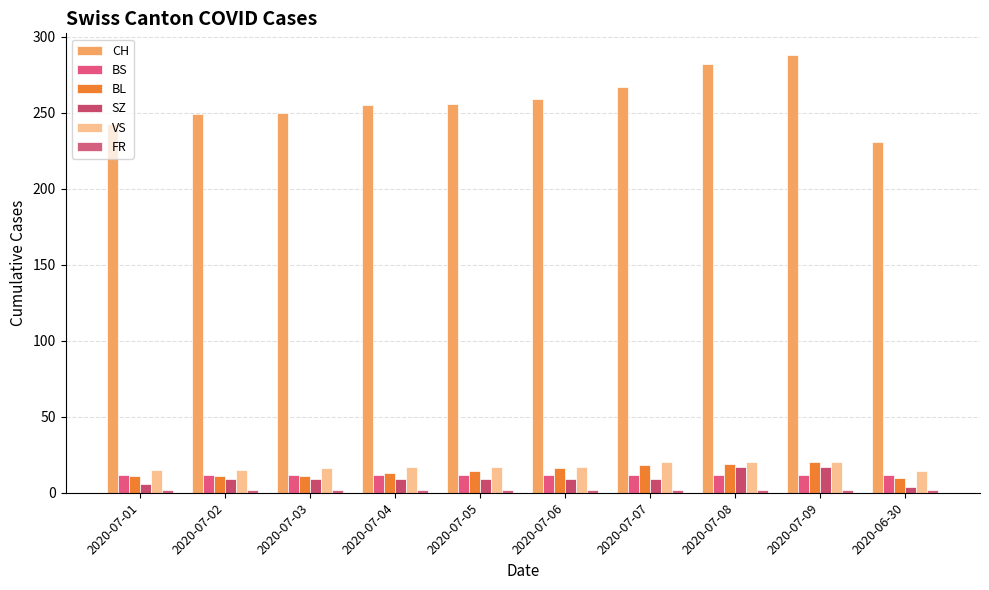

What is the label of the 3rd bar from the right?

2020-07-08